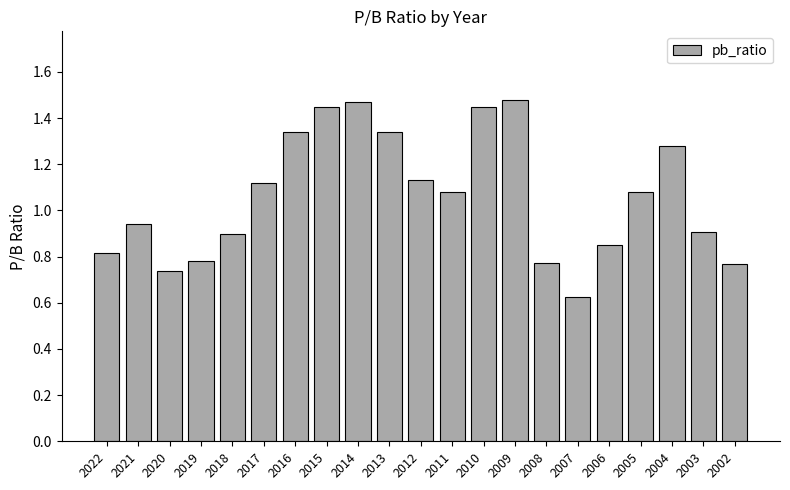

At which category does the chart reach its minimum across all series?

2007